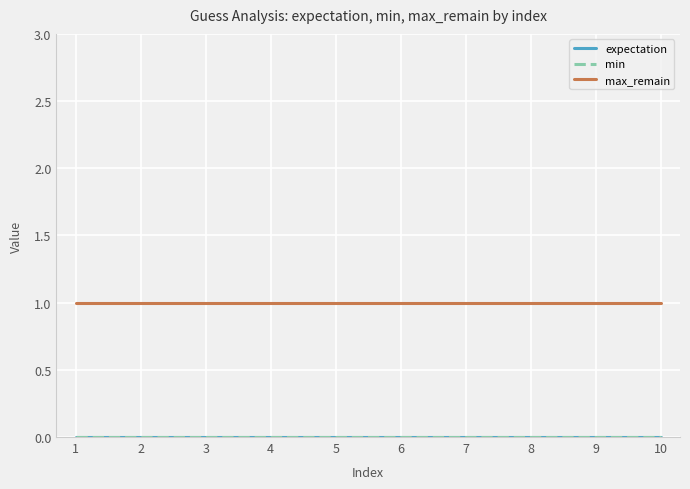

Between 9 and 10, which series saw the biggest shift?

expectation